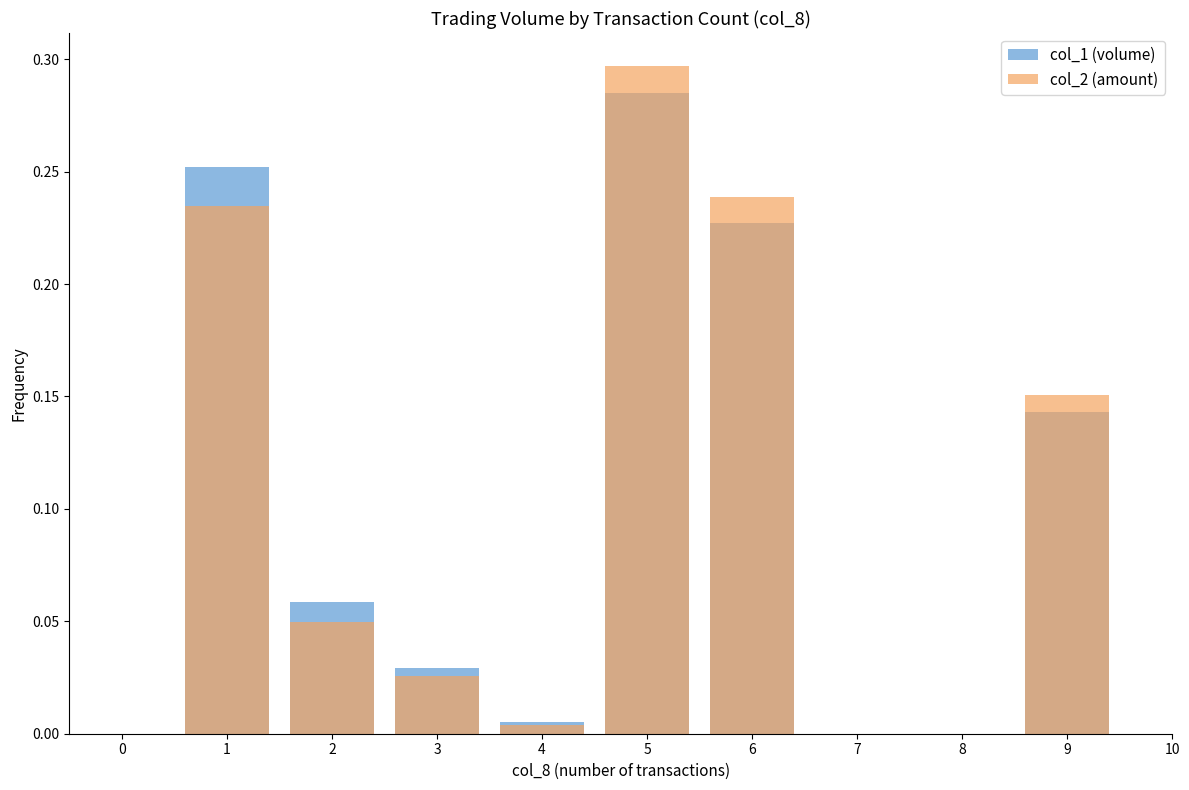

The value of col_1 at 5 is 0.5. True or false?

False